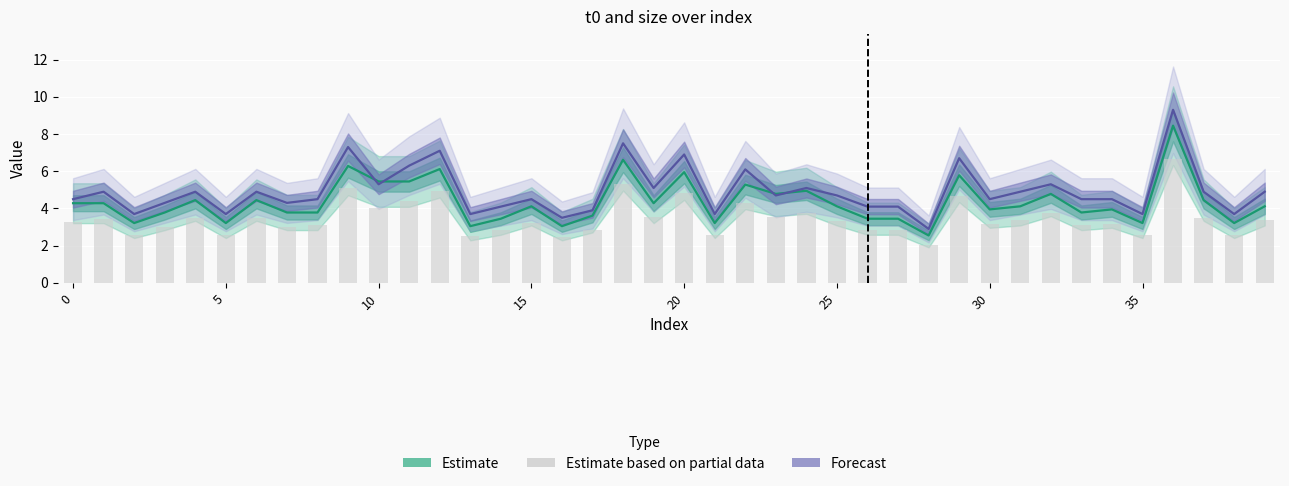

Between 36 and 12, which is larger?

36